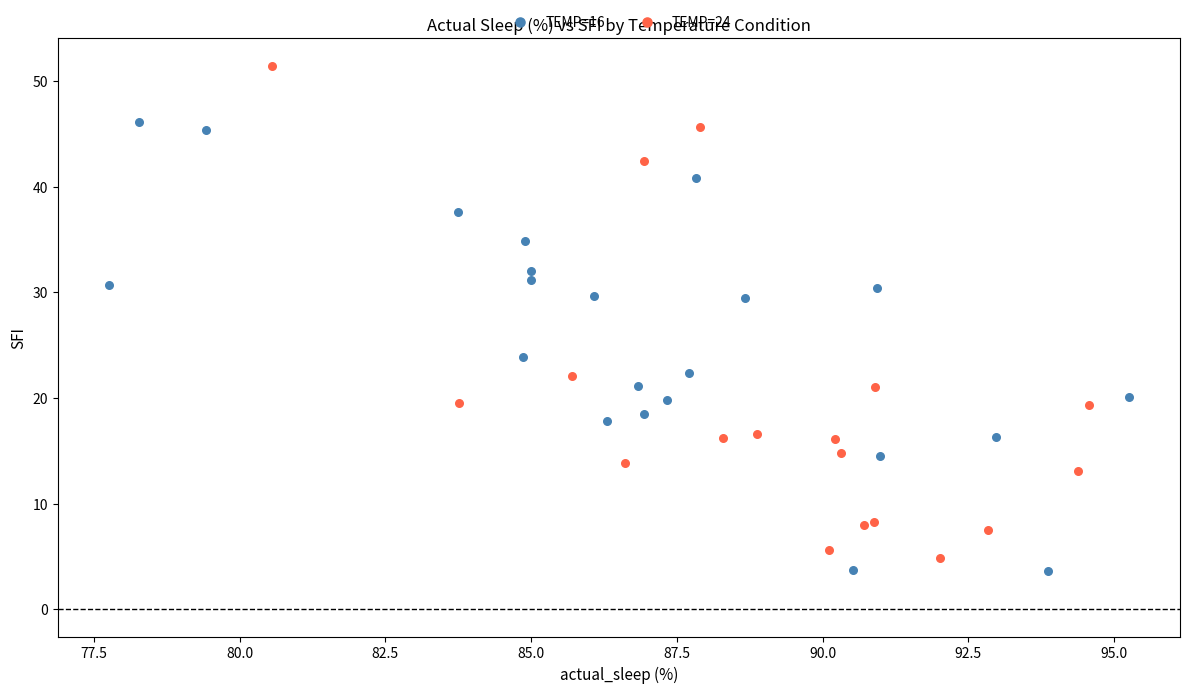

Which series reaches the maximum Y coordinate?

TEMP=24